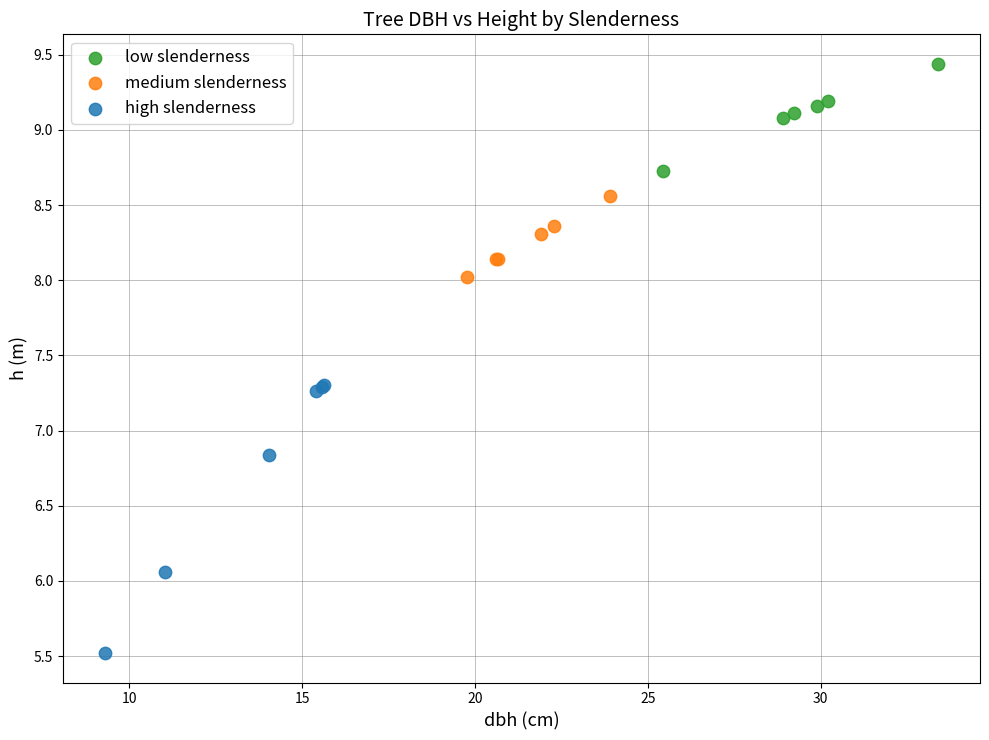

Which series contains the highest Y value?

low slenderness